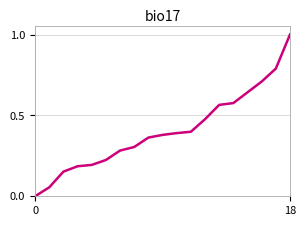

What is the difference between the maximum and minimum values?

1.0